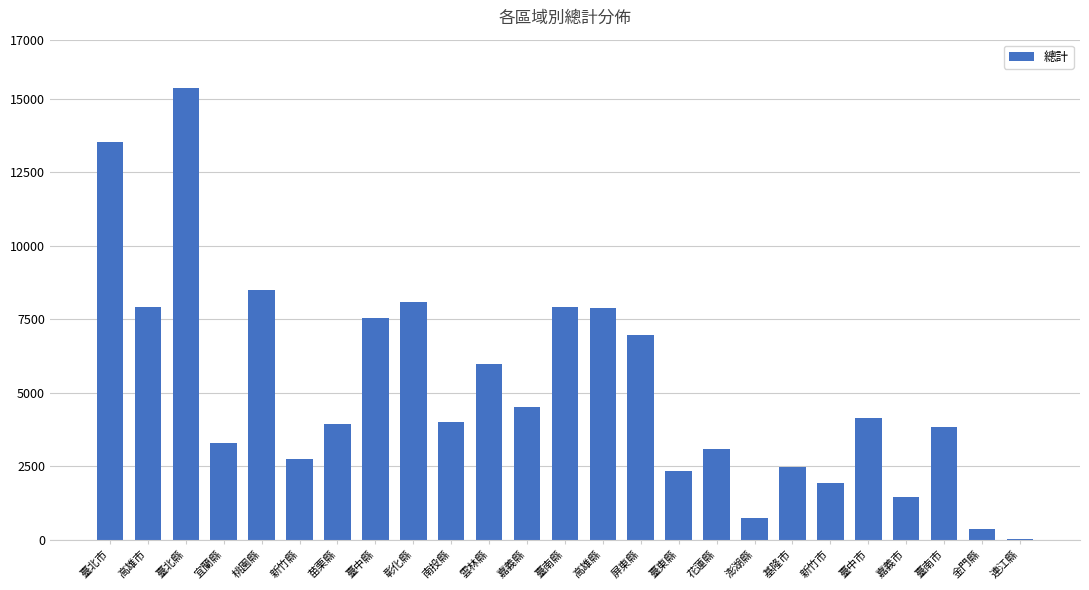

Approximately how many times larger is the value at 高雄市 compared to 臺南縣?

1.0